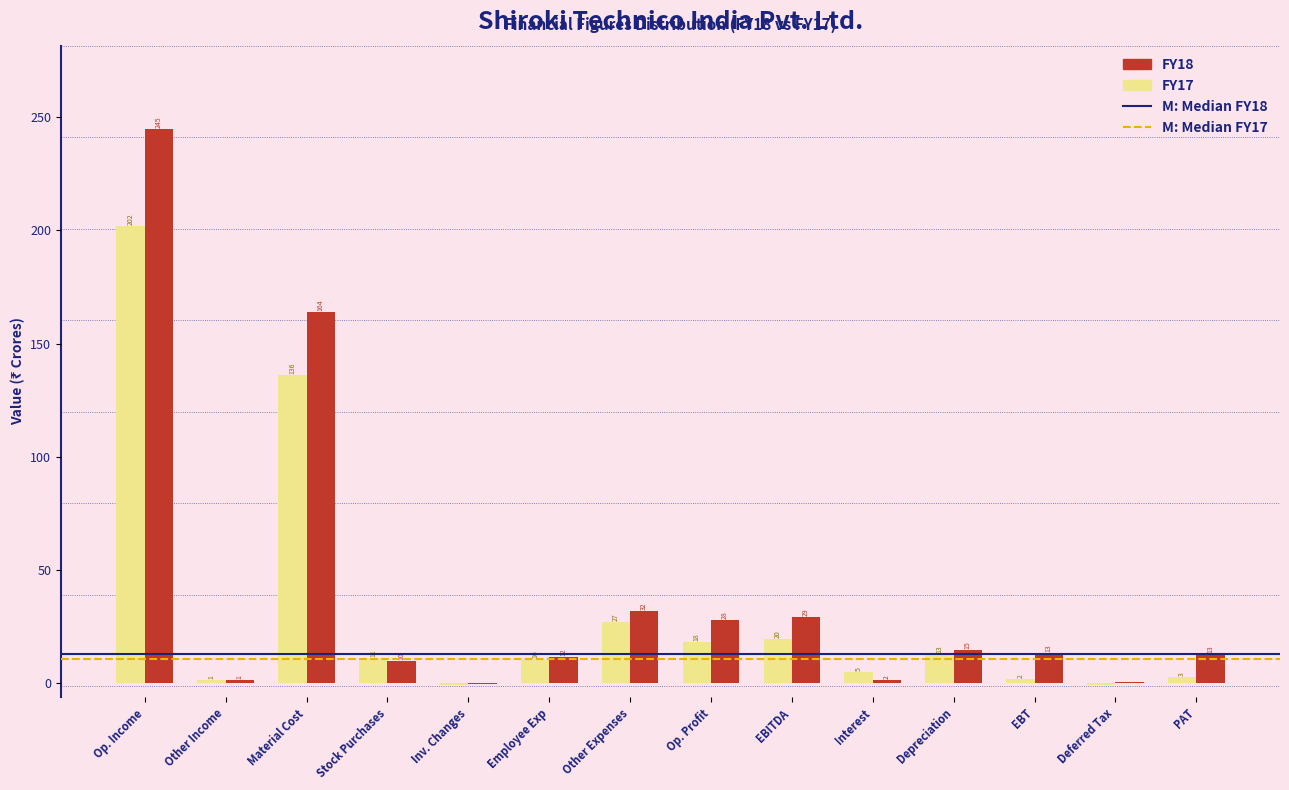

What value does the FY17 series have at Op. Profit?

18.1